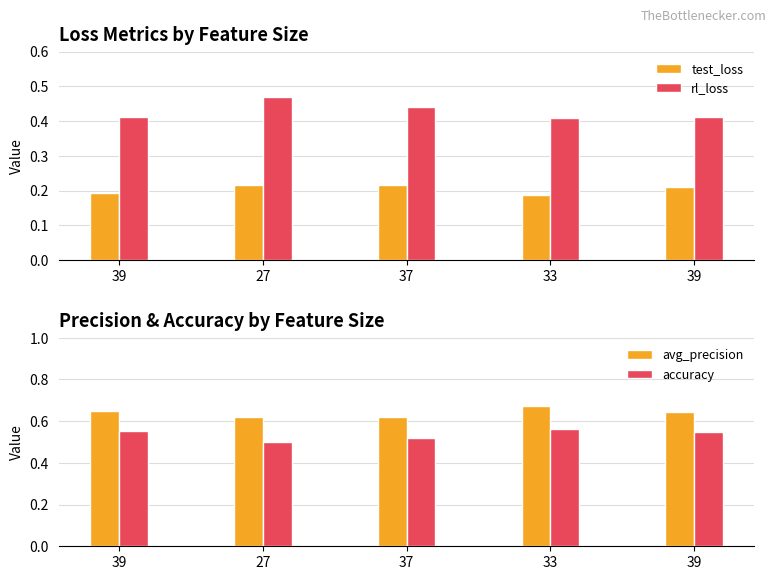

Count the accuracy values in the range 0 to 1.

5